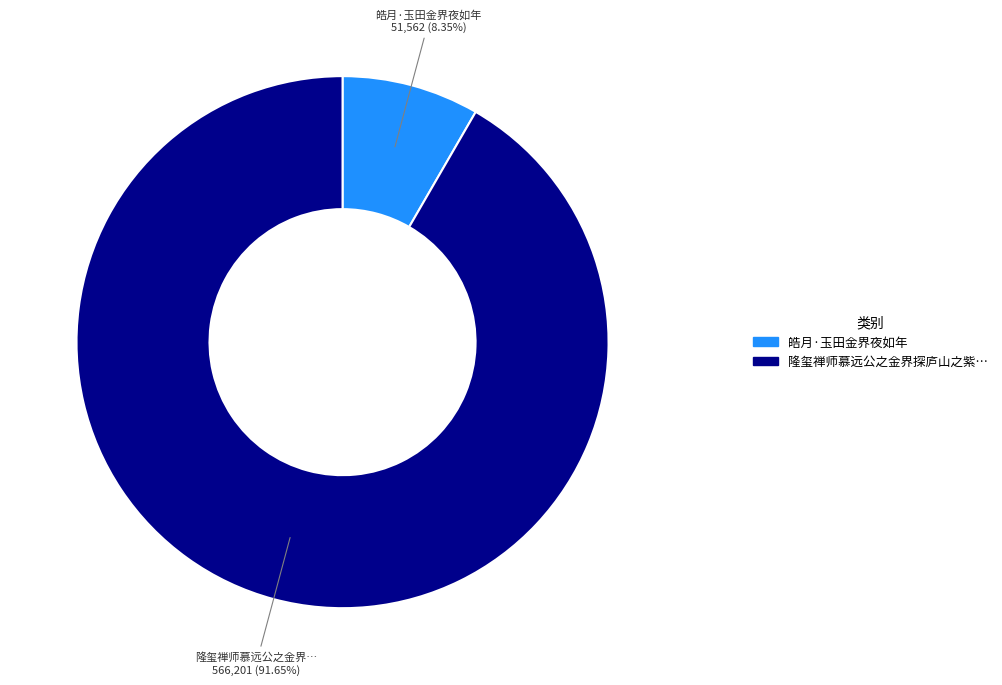

Is there a majority slice in this chart?

Yes